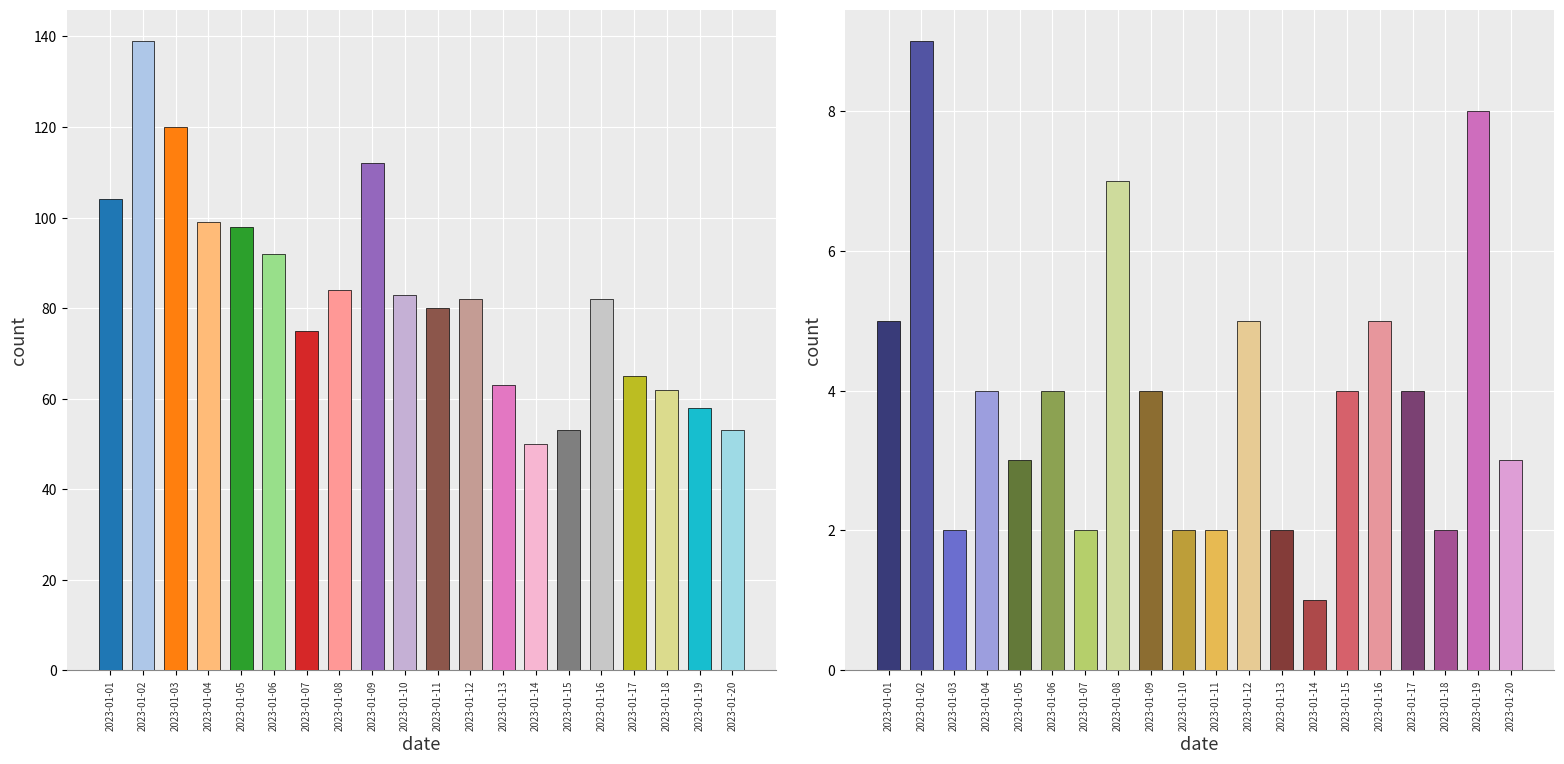

What is the difference between the highest and lowest values at 2023-01-06?

88